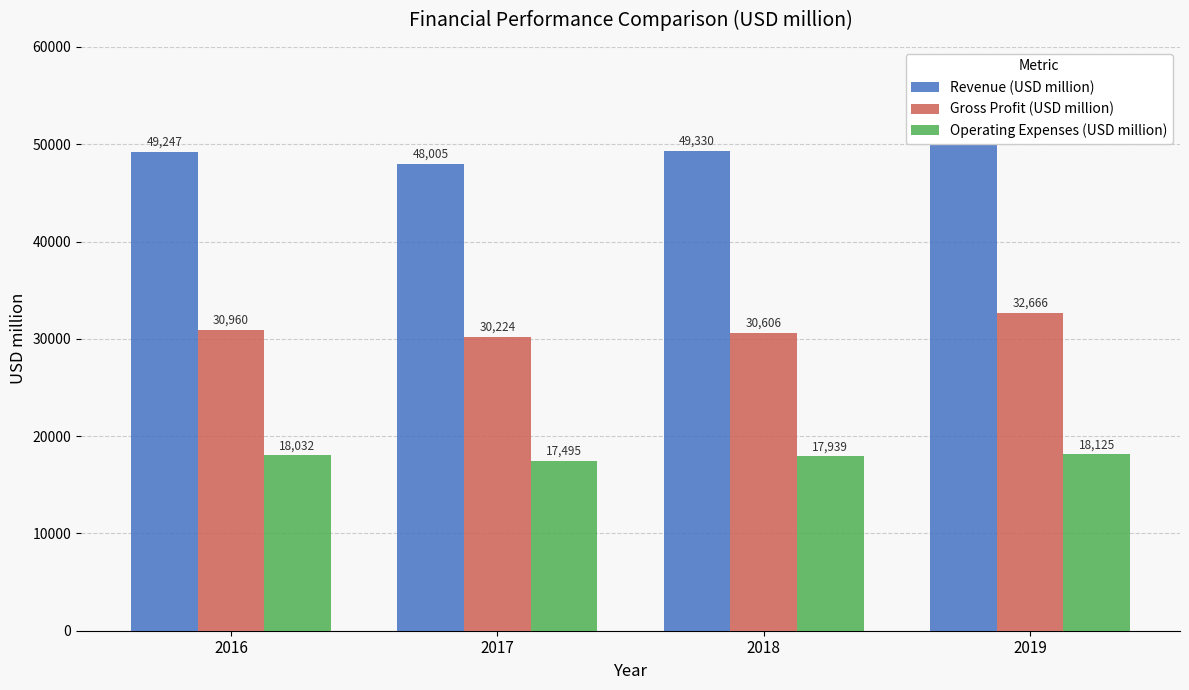

List the series in order of their peak value, lowest first.

Operating Expenses (USD million), Gross Profit (USD million), Revenue (USD million)